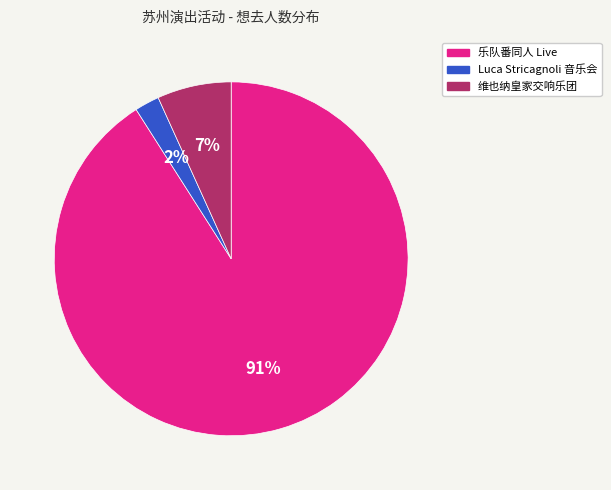

Combined, do Luca Stricagnoli 音乐会 and 乐队番同人 Live account for over 50%?

Yes